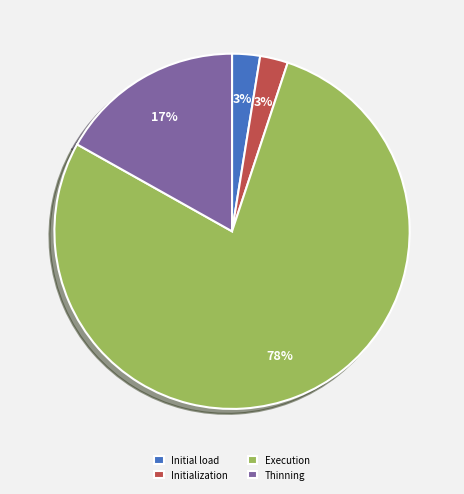

What is the largest slice in the pie chart?

Execution